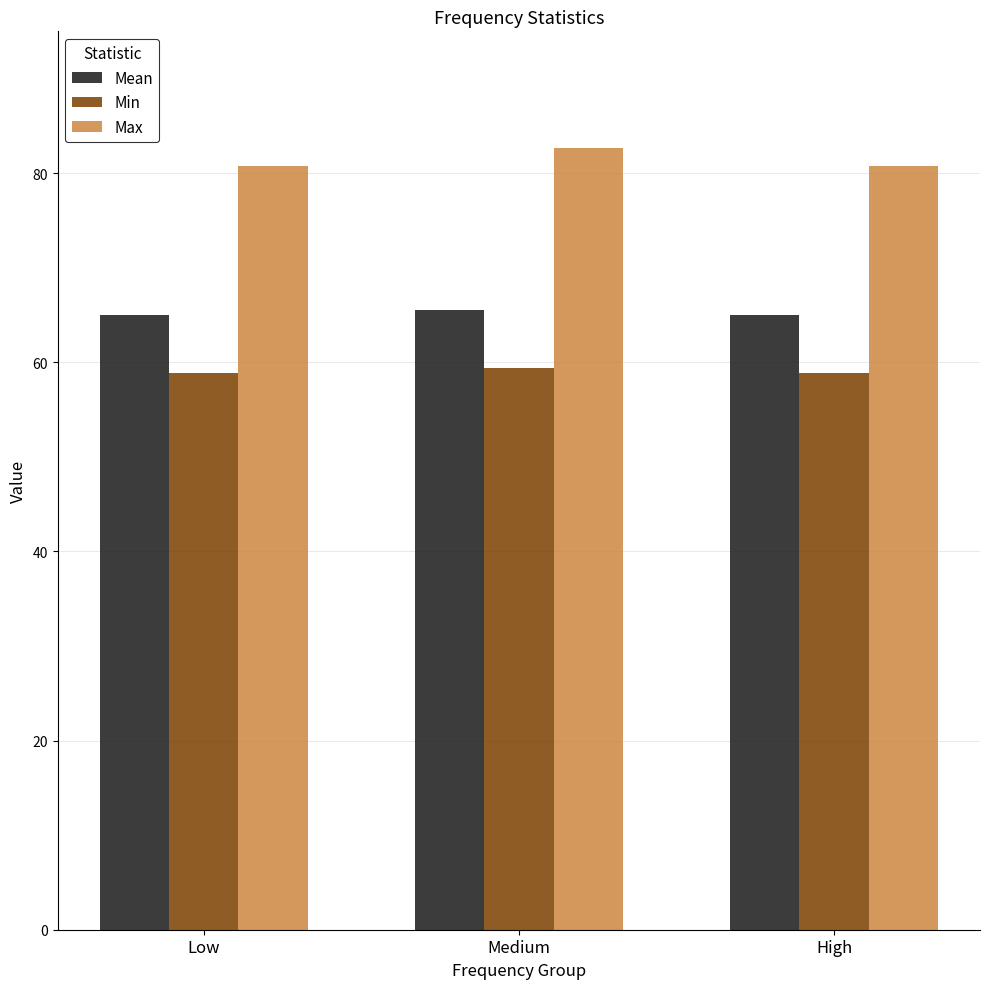

Read the Min value at Medium.

59.3